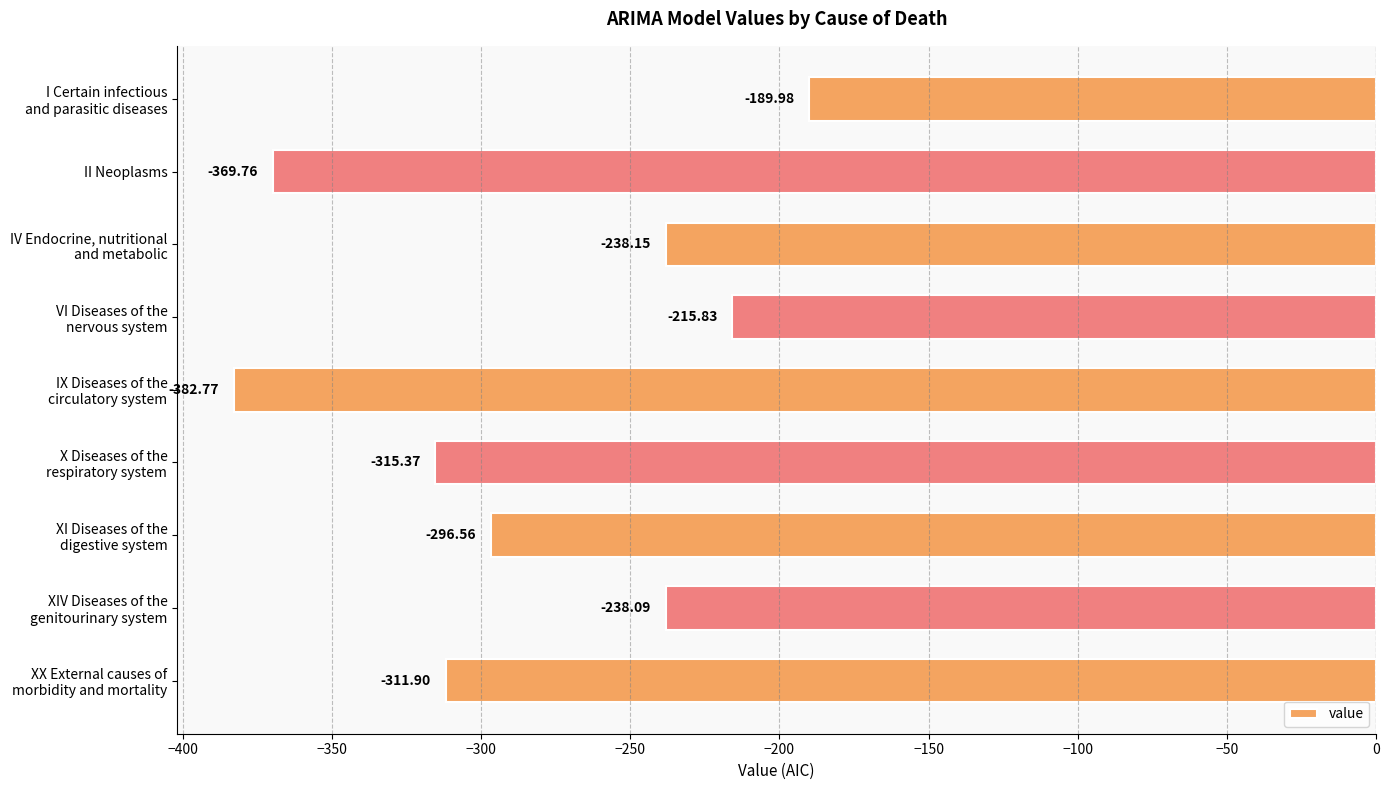

How many bars are there in total?

9